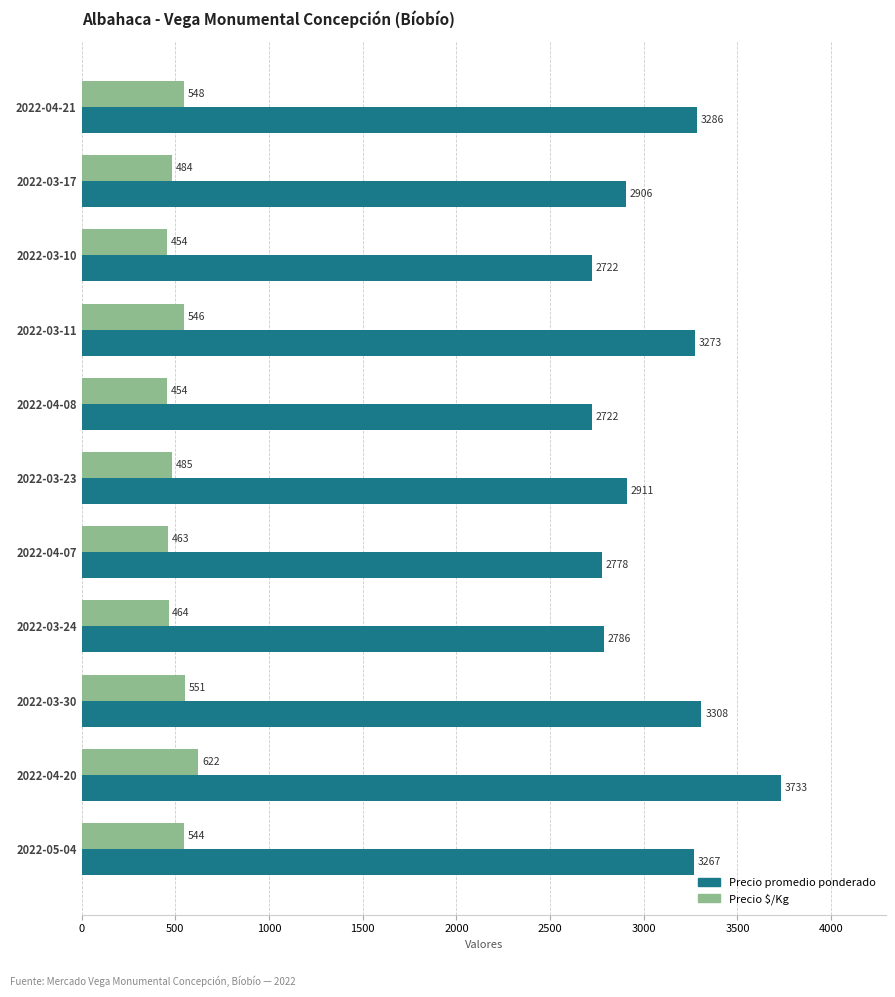

Which series has the largest total across all categories?

Precio promedio ponderado